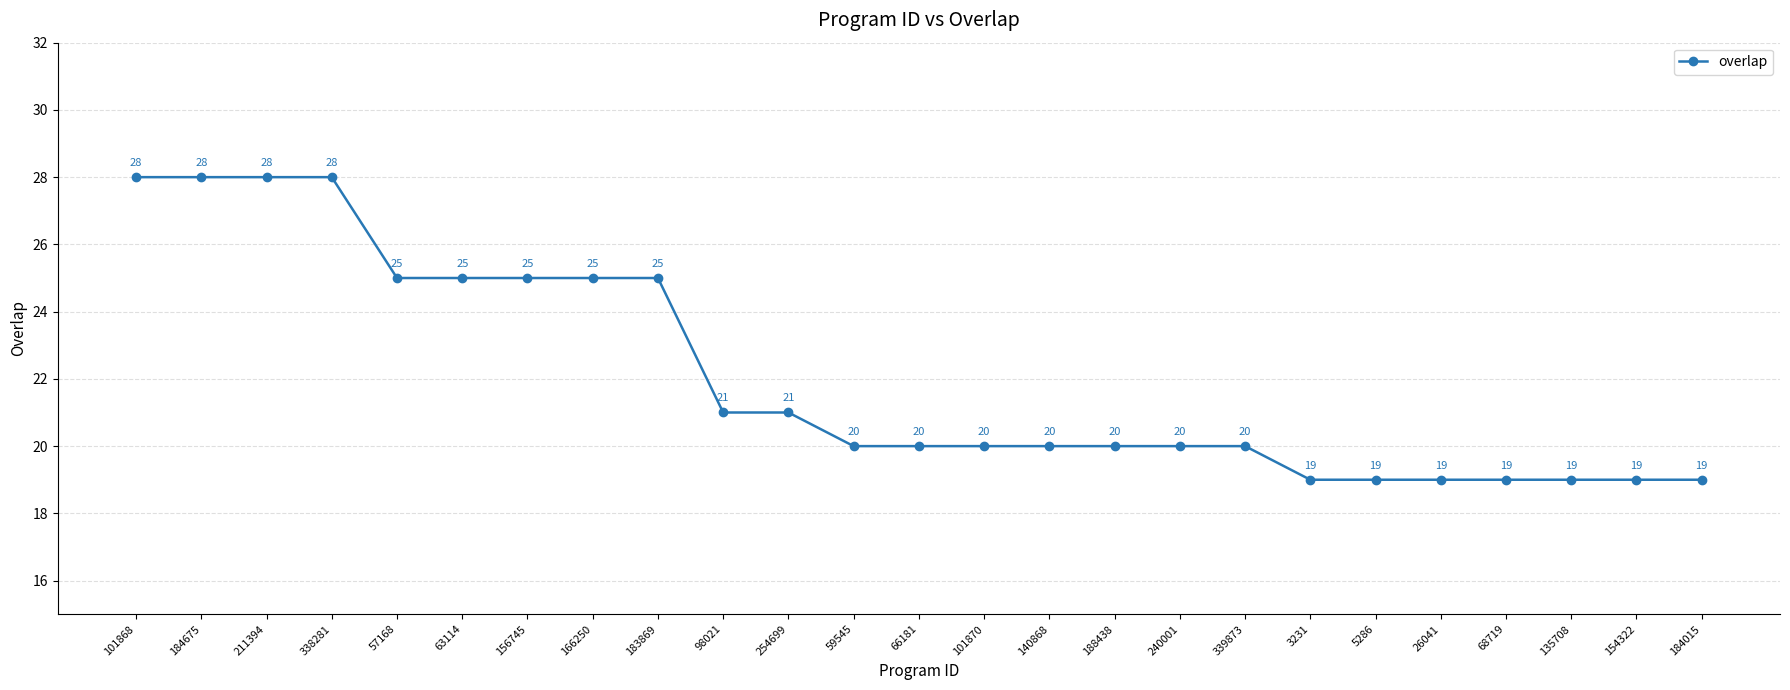

Count the values in the range 19 to 25.

21